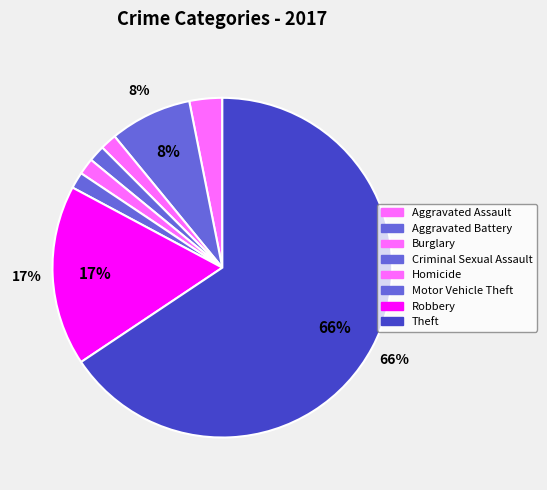

Is there any slice that represents more than half of the pie?

Yes